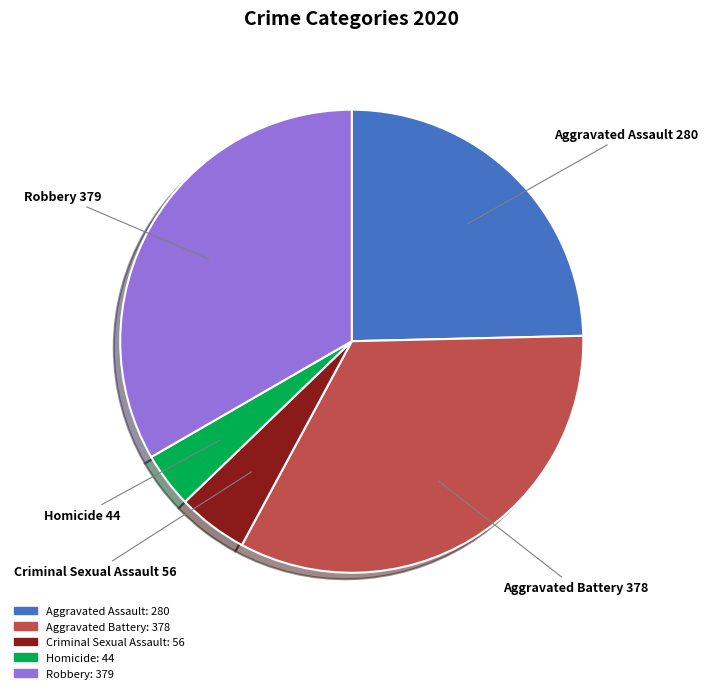

What is the smallest slice in the pie chart?

Homicide